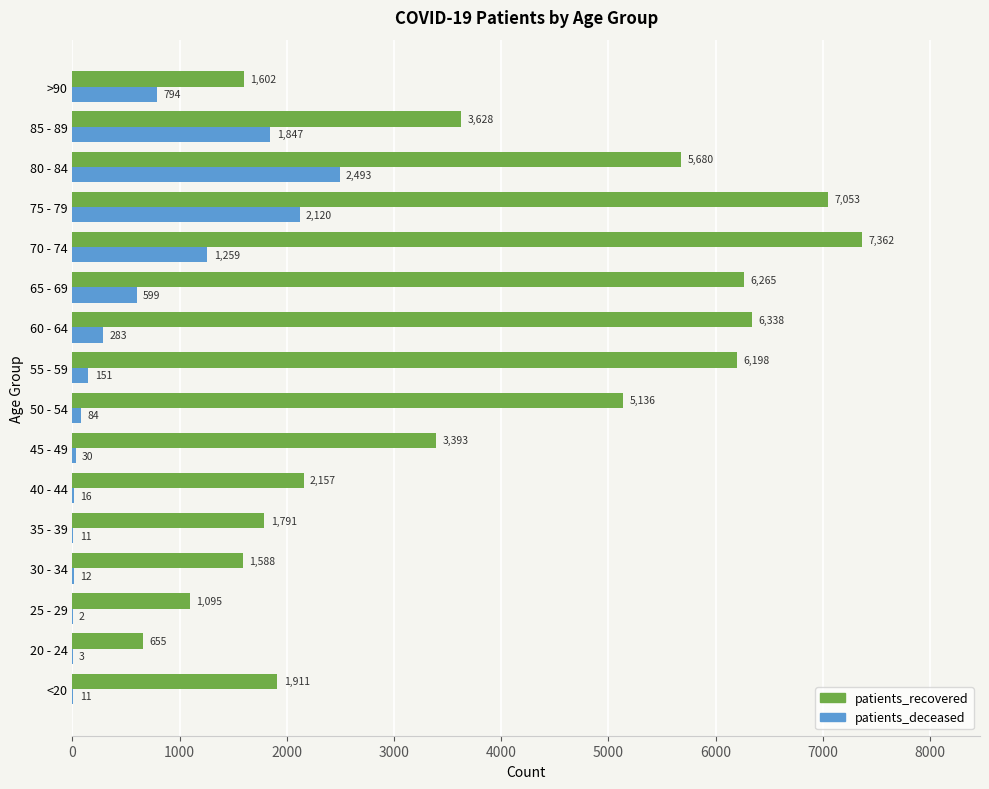

At which category is the sum across all series the highest?

75 - 79